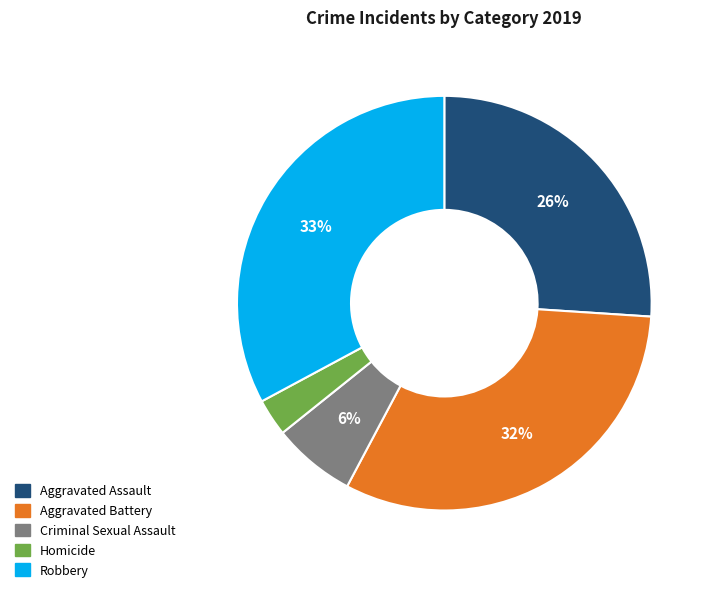

True or false: Homicide accounts for 3% of the total.

True